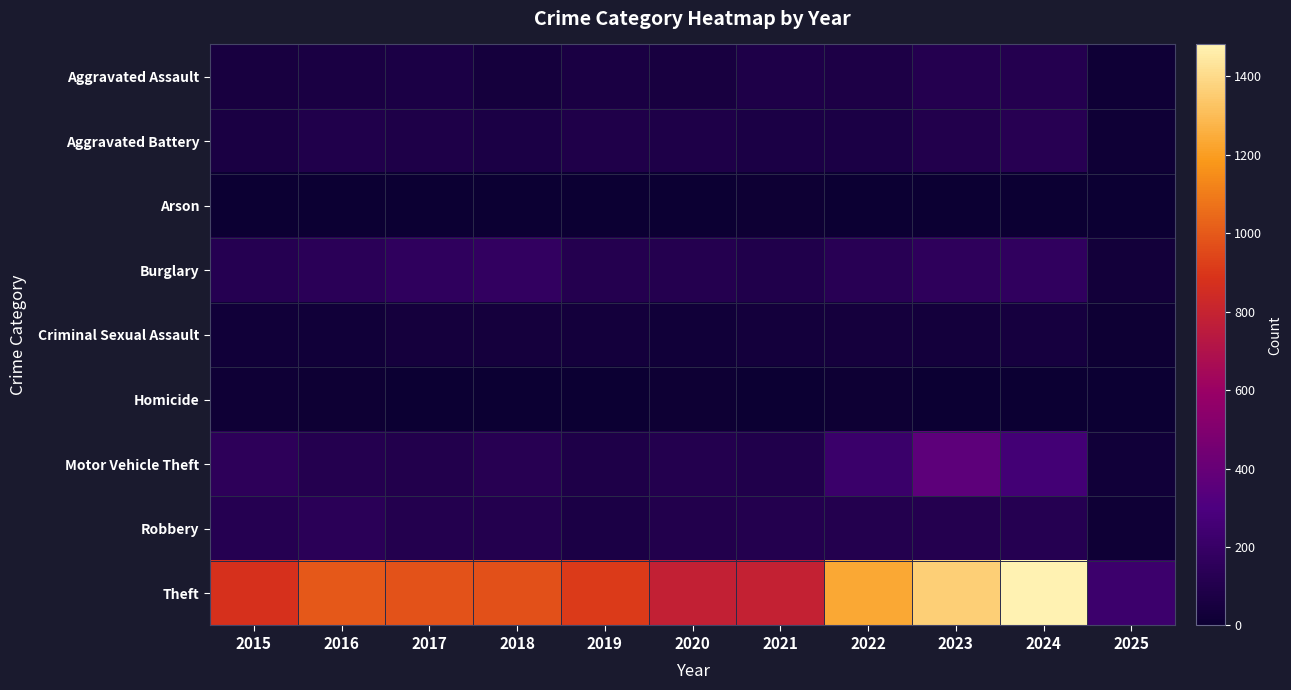

Which category has the lowest value across all series?

2019